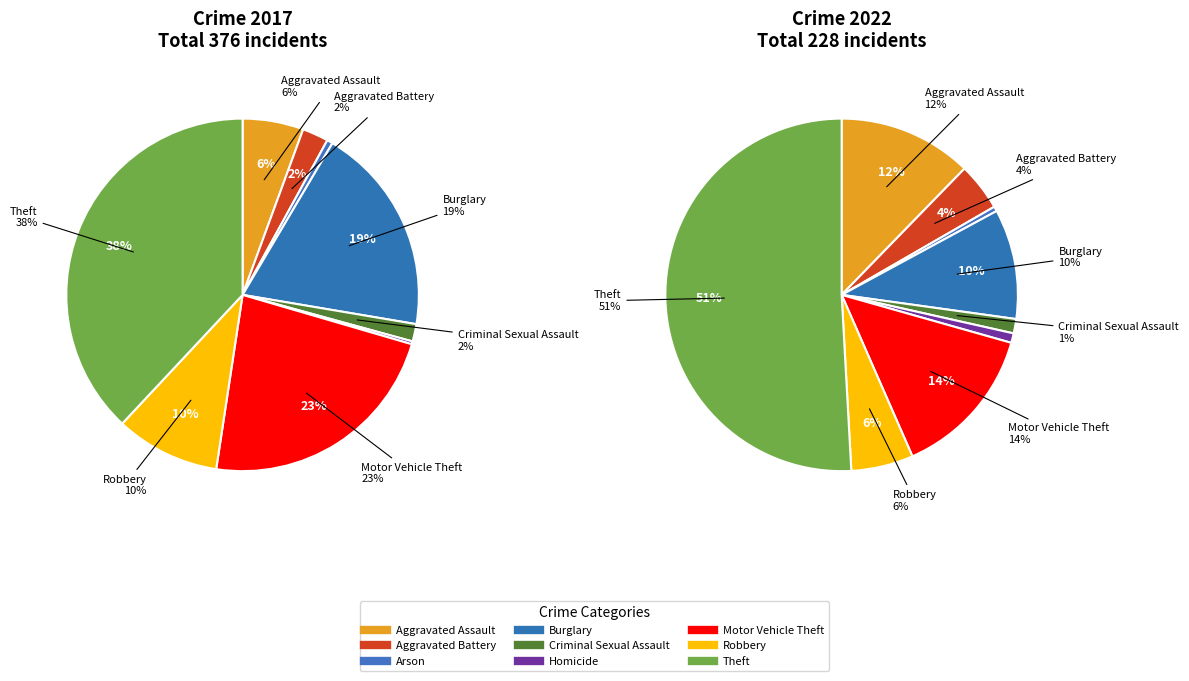

How much of the chart is everything except 4?

98.4%